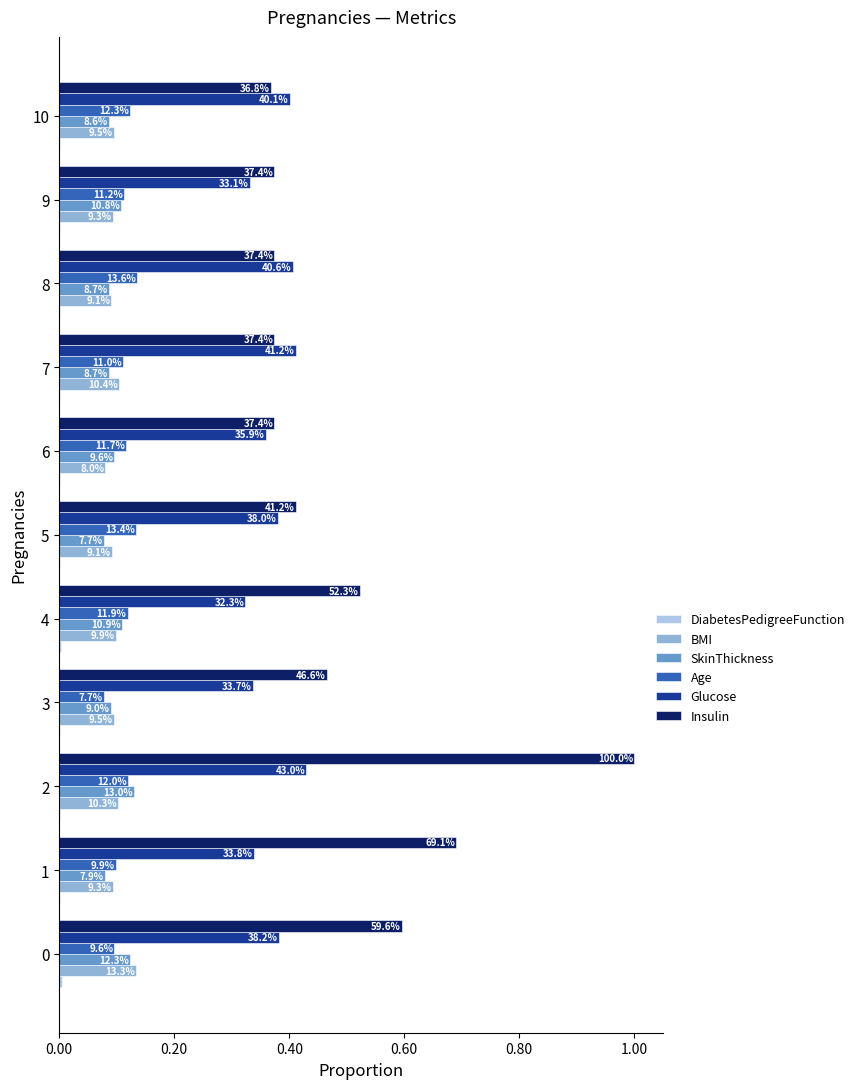

What position from the left is 0.80?

5